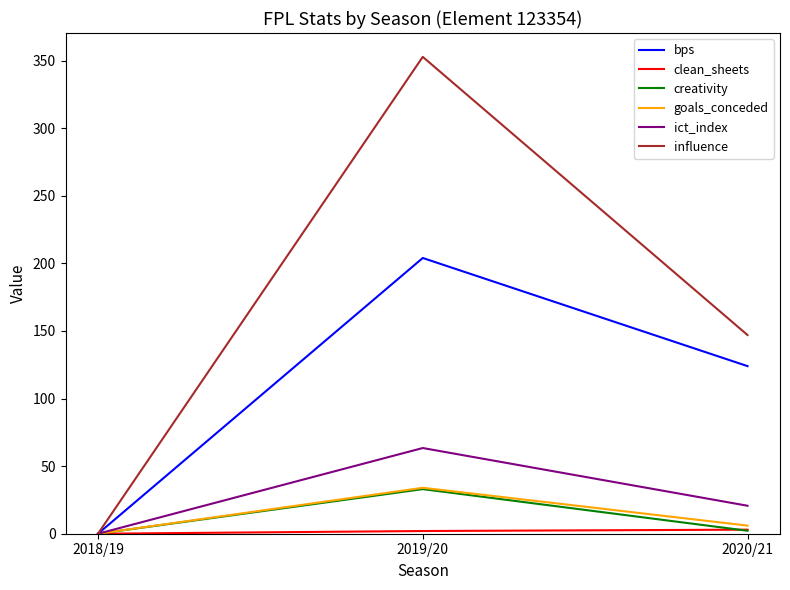

Where is ict_index nearest to the value 31?

2020/21